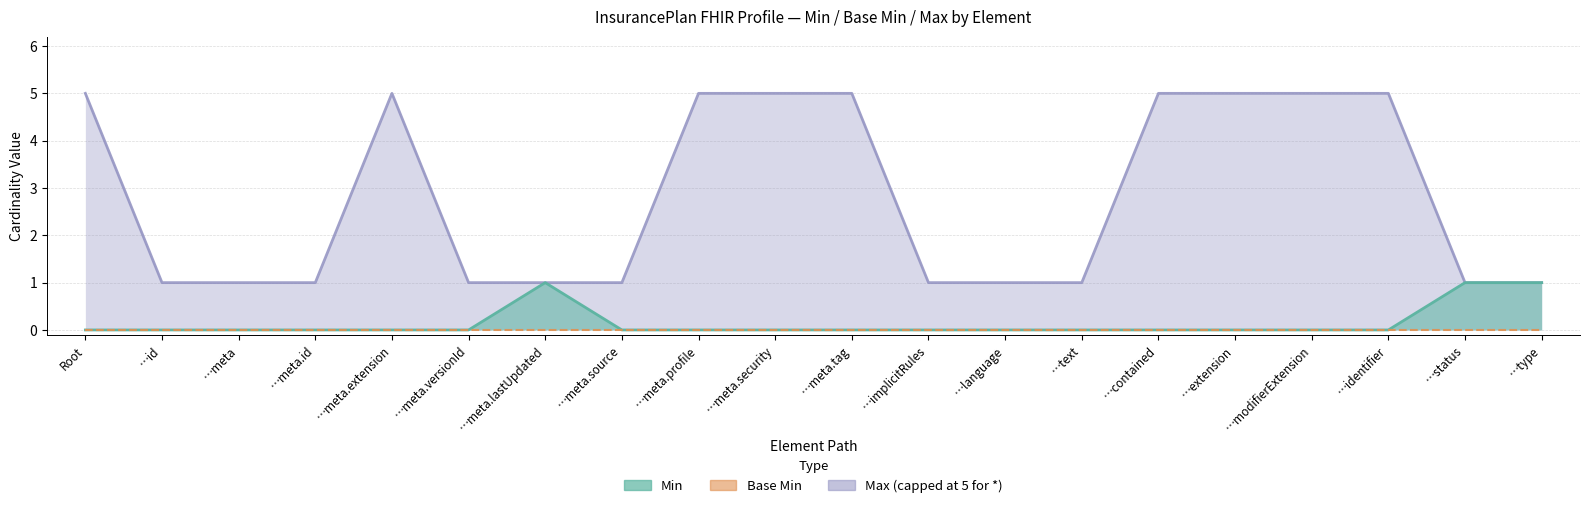

Does the chart have visible grid lines?

Yes